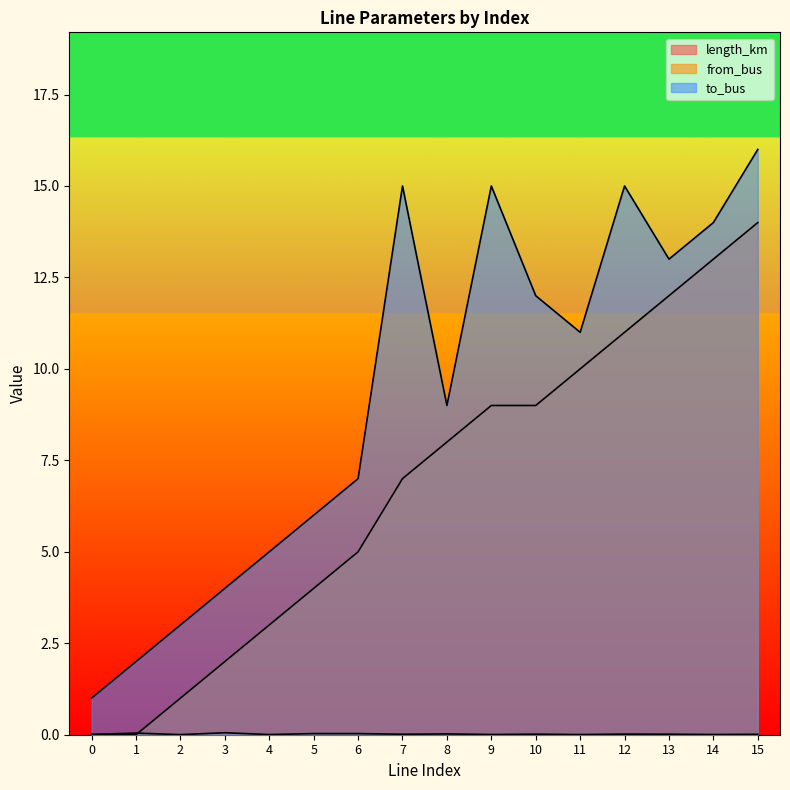

Where does the to_bus series first go above 11?

7